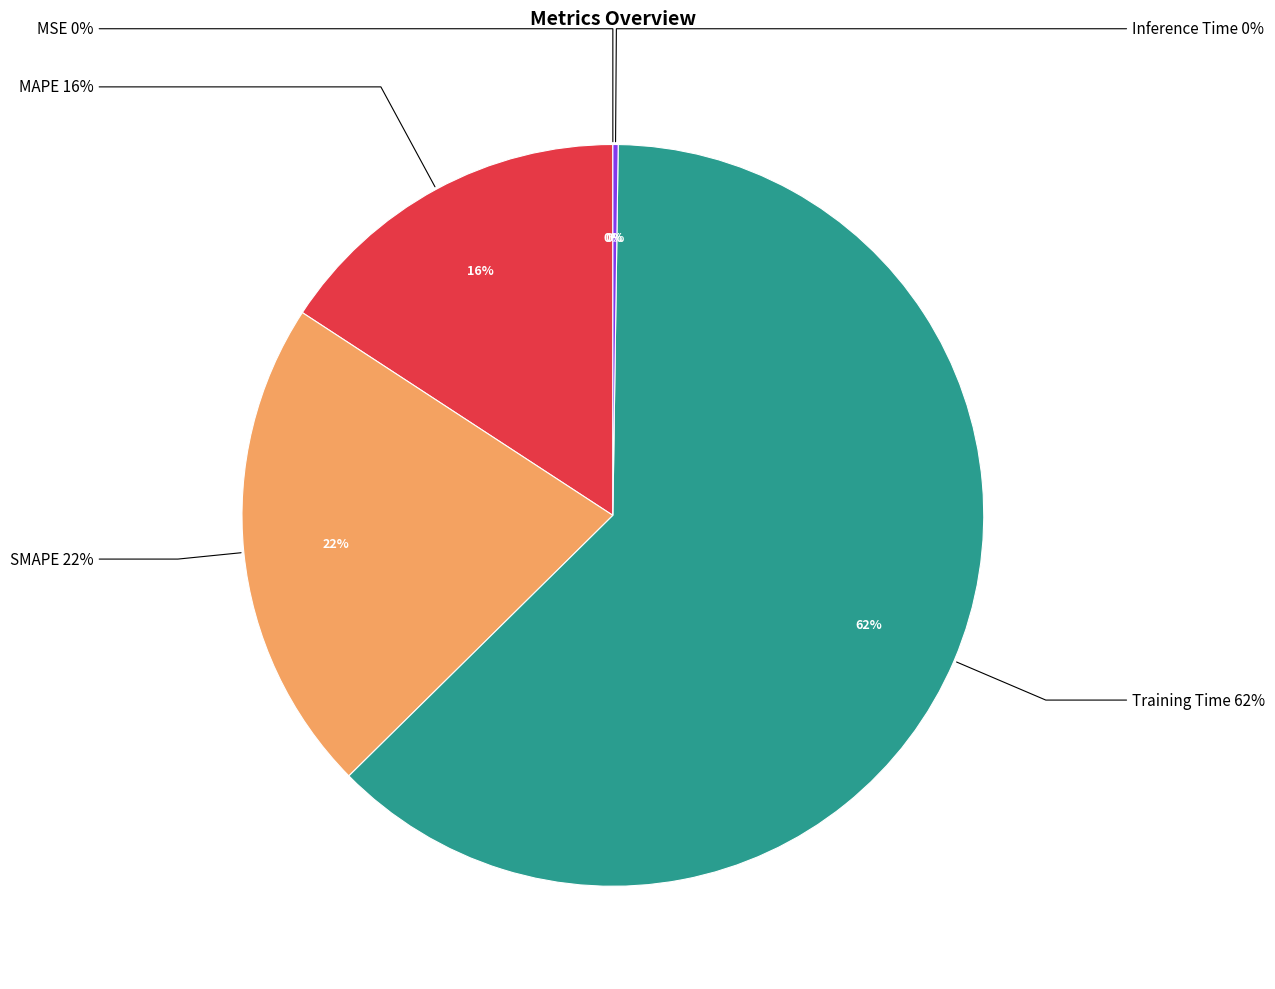

To the nearest percent, what is the combined percentage of MSE and Training Time?

62%